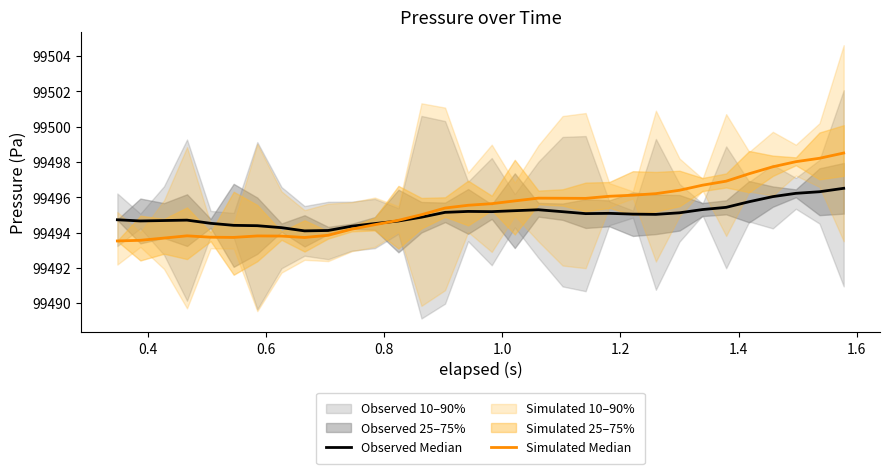

What is the value of the Observed Median point at the 2nd from the left?

99494.7